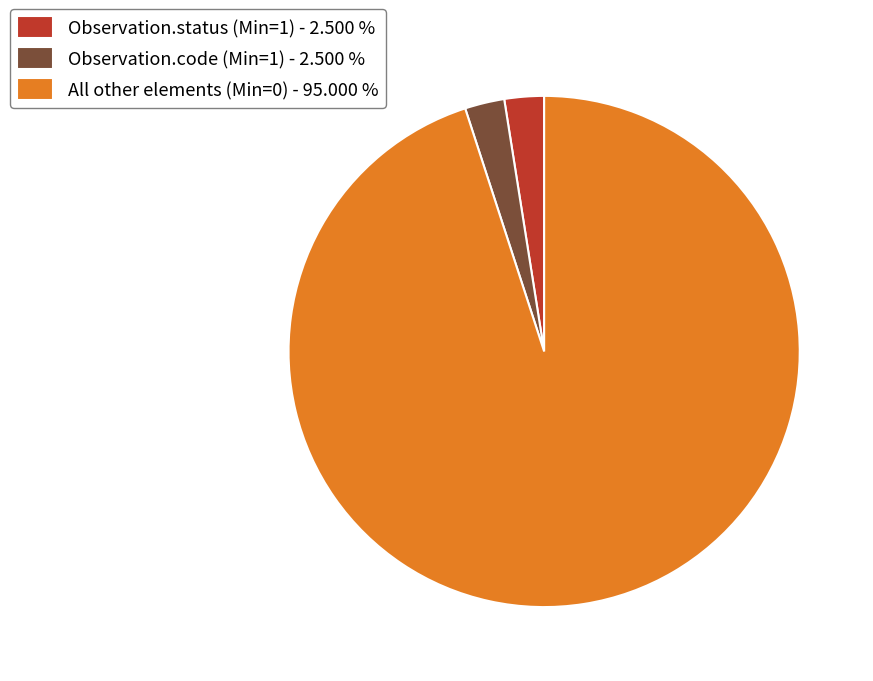

What is the ratio of the value at Observation.code (Min=1) - 2.500 % to the value at Observation.status (Min=1) - 2.500 %?

1.0